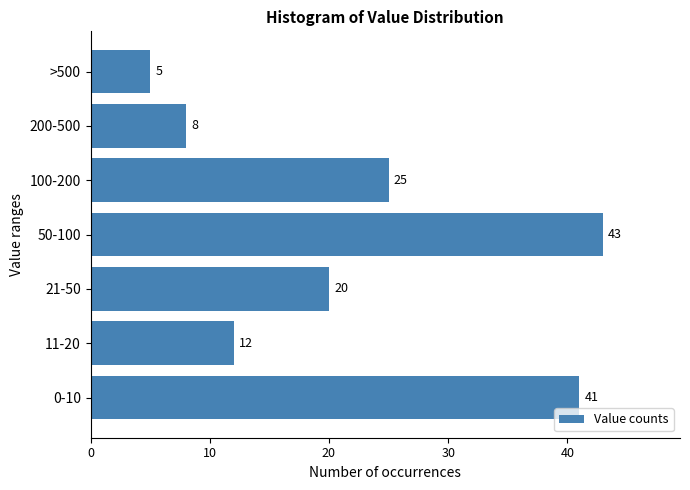

Reading bottom to top, list all the values displayed in this chart.

0-10=41	11-20=12	21-50=20	50-100=43	100-200=25	200-500=8	>500=5